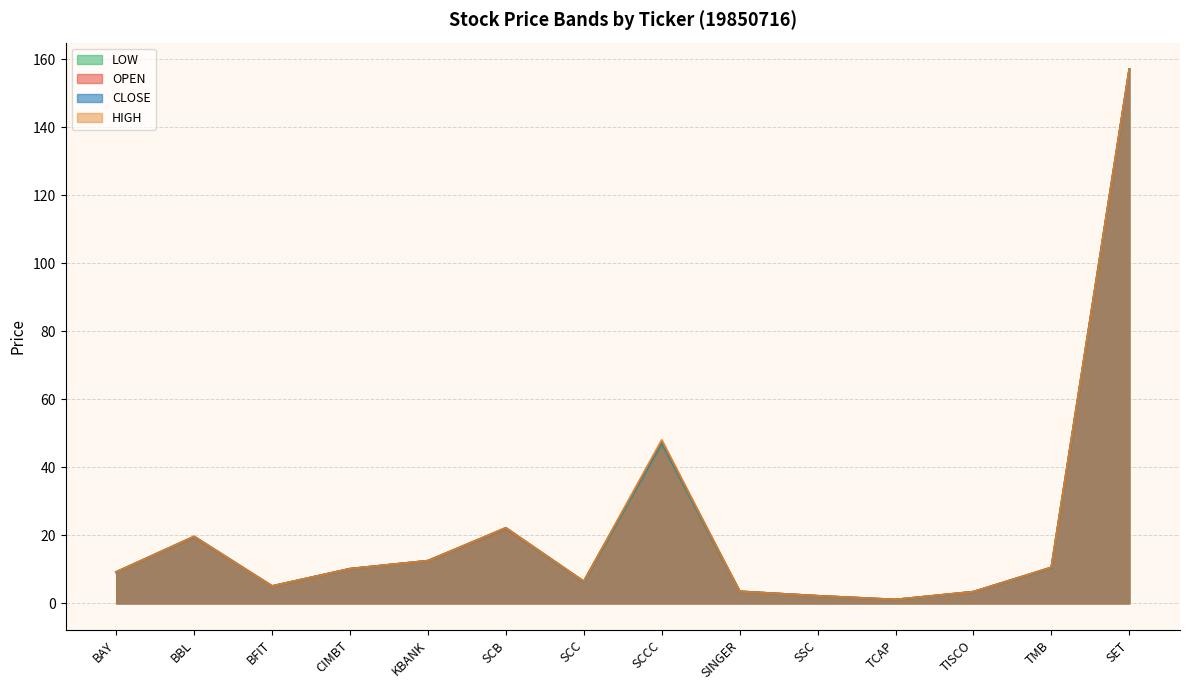

Where is the first local minimum for HIGH?

BFIT